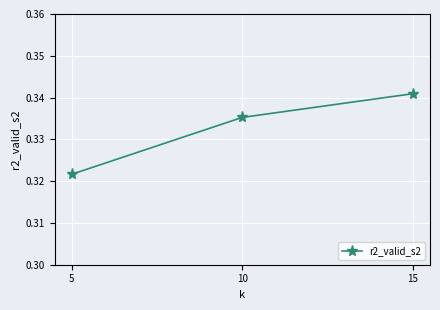

Count the values in the range 0 to 1.

3